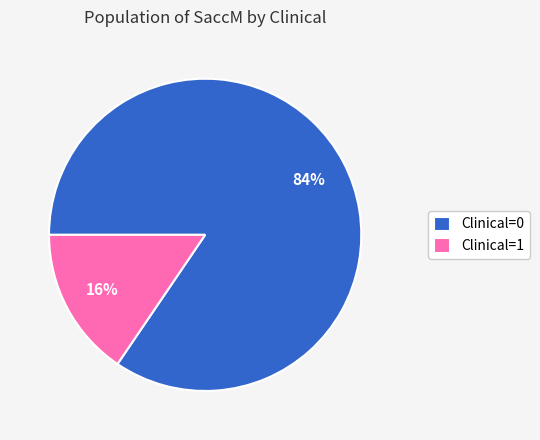

To the nearest percent, what is the average slice percentage?

50%